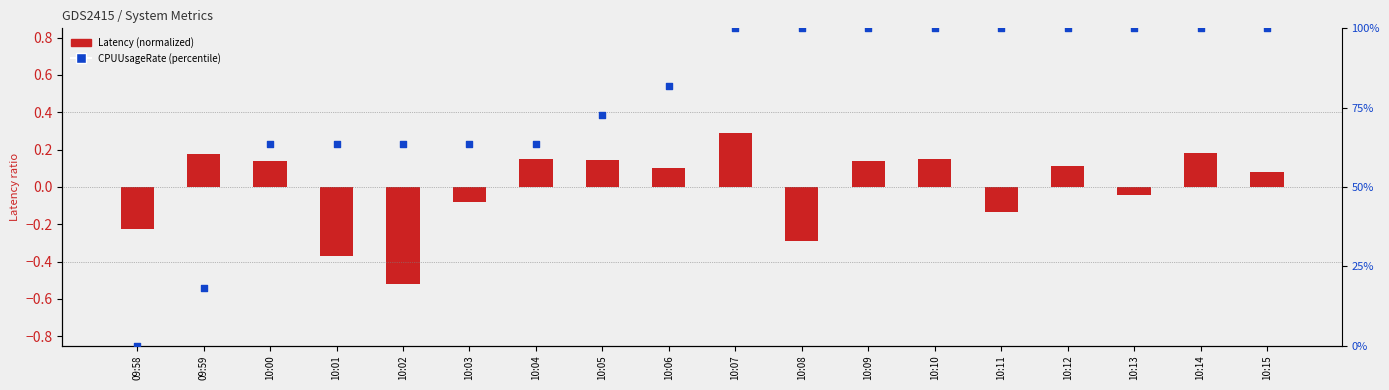

Which series has the largest Y range (max minus min)?

CPUUsageRate (percentile)